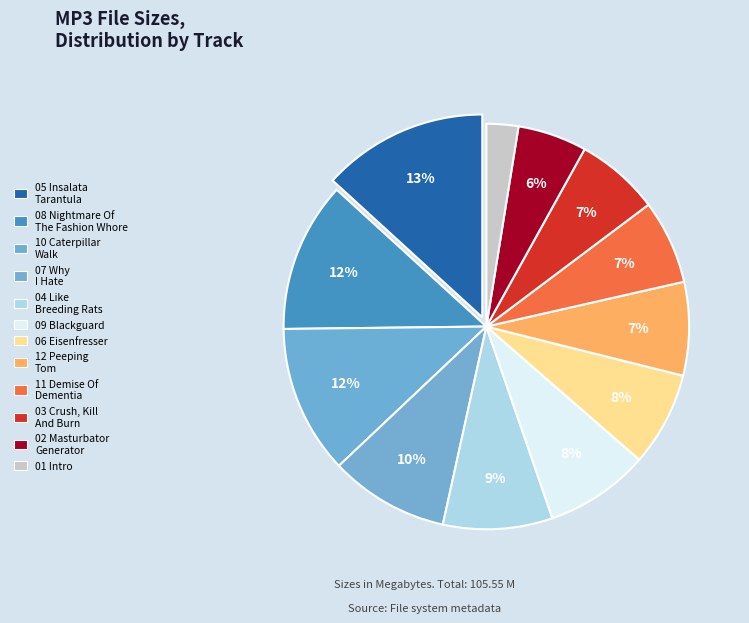

To the nearest percent, what is the difference between the largest and smallest slice percentages?

11%